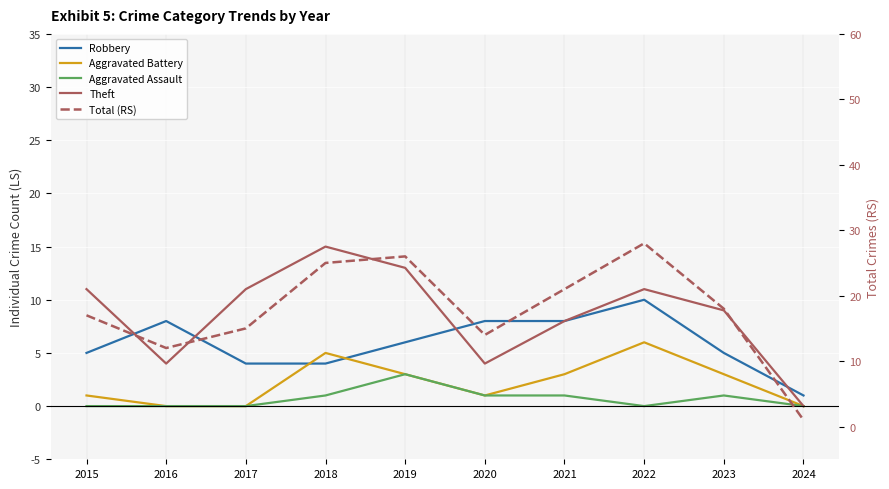

At how many categories does at least one series exceed 5?

9